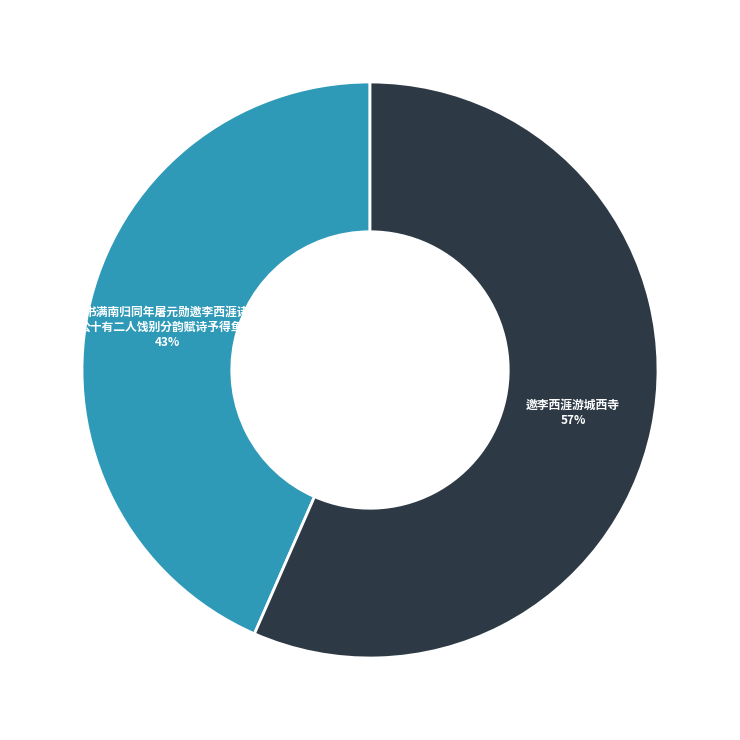

To the nearest percent, what is the average slice percentage?

50%